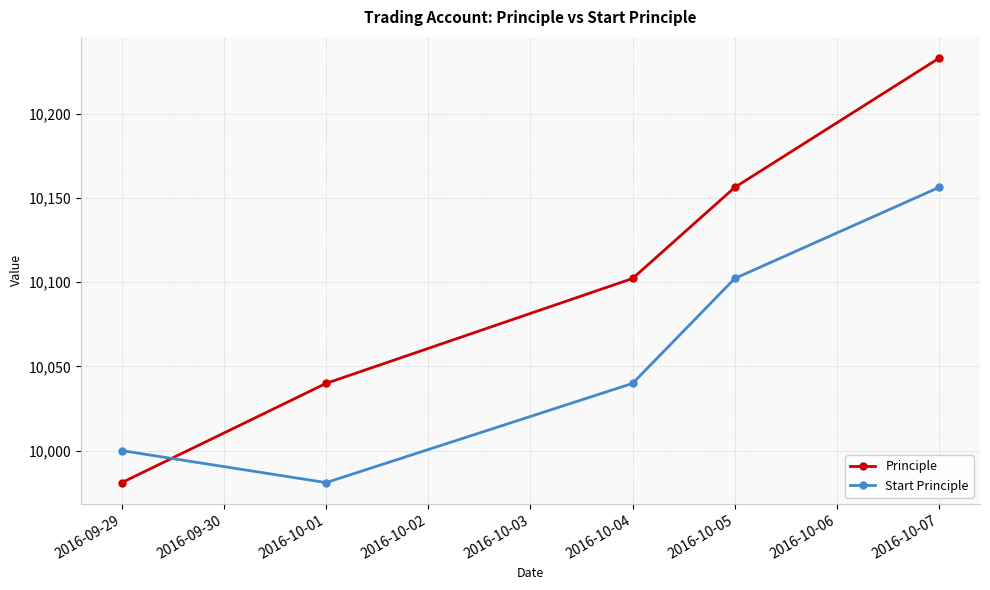

Does the chart have visible grid lines?

Yes